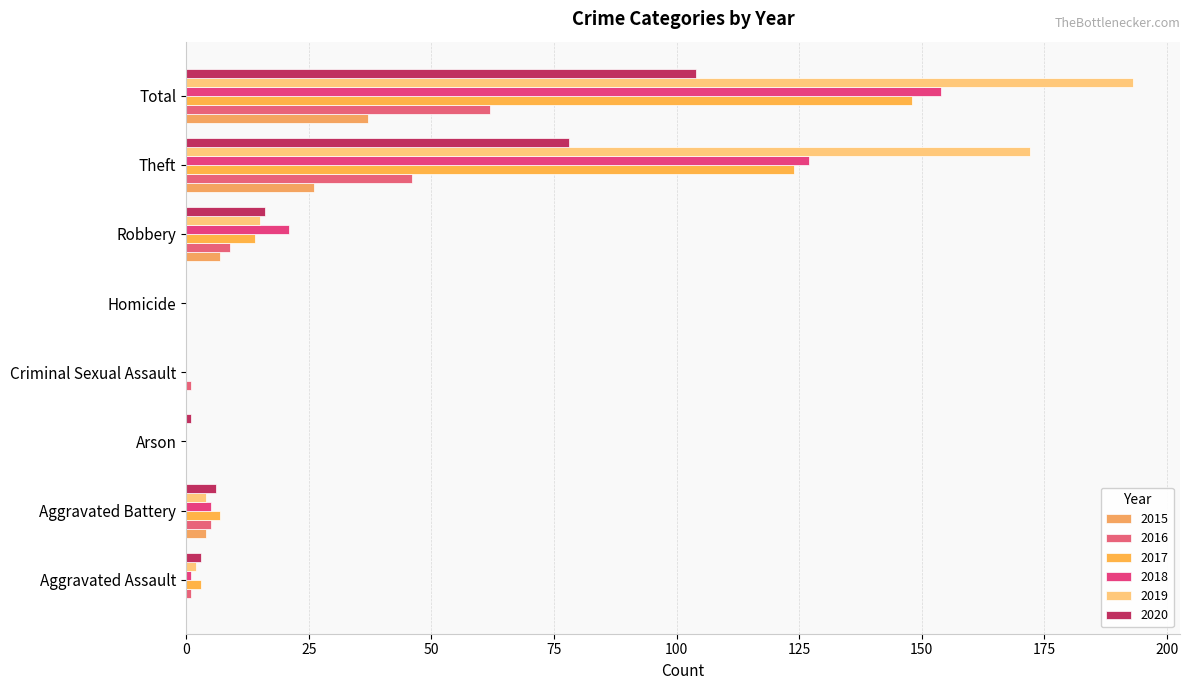

Between Total and Theft, which is larger?

Total